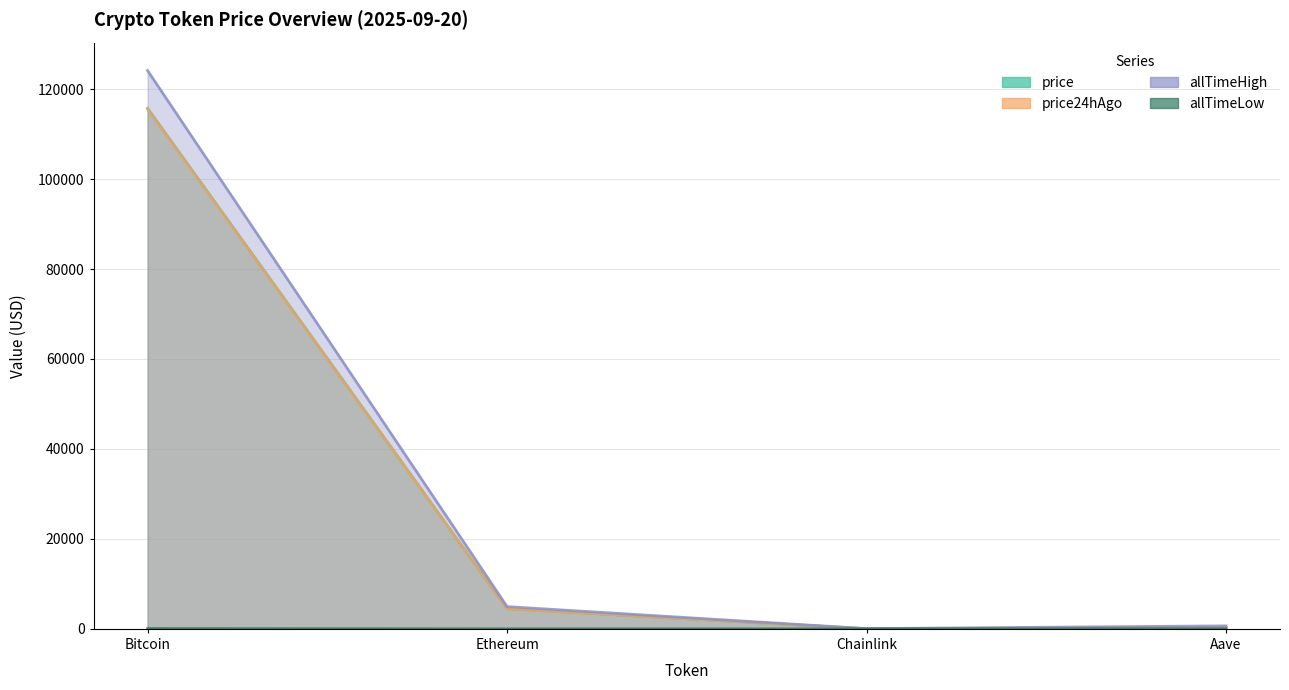

What is the sum of all price values?

120515.7